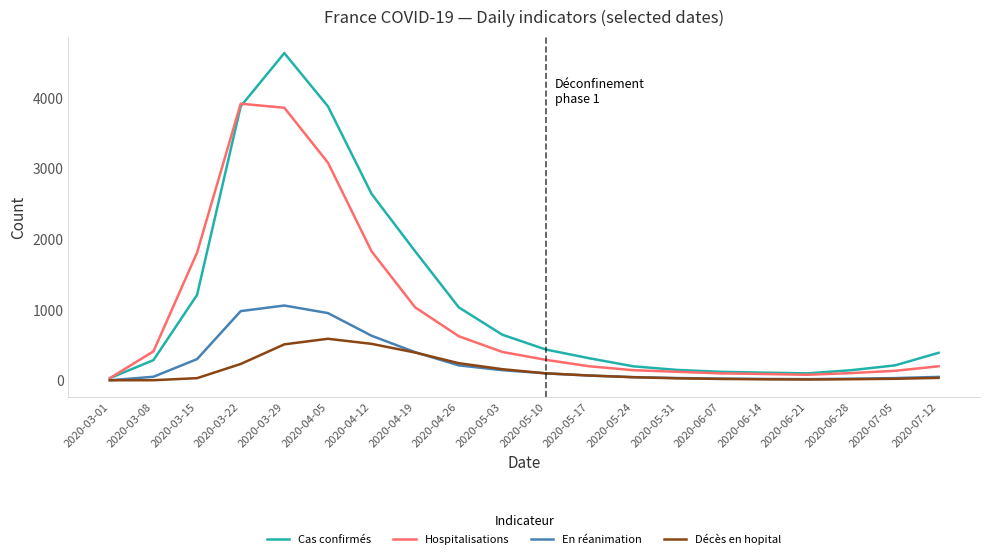

What position from the right is 2020-04-19?

13